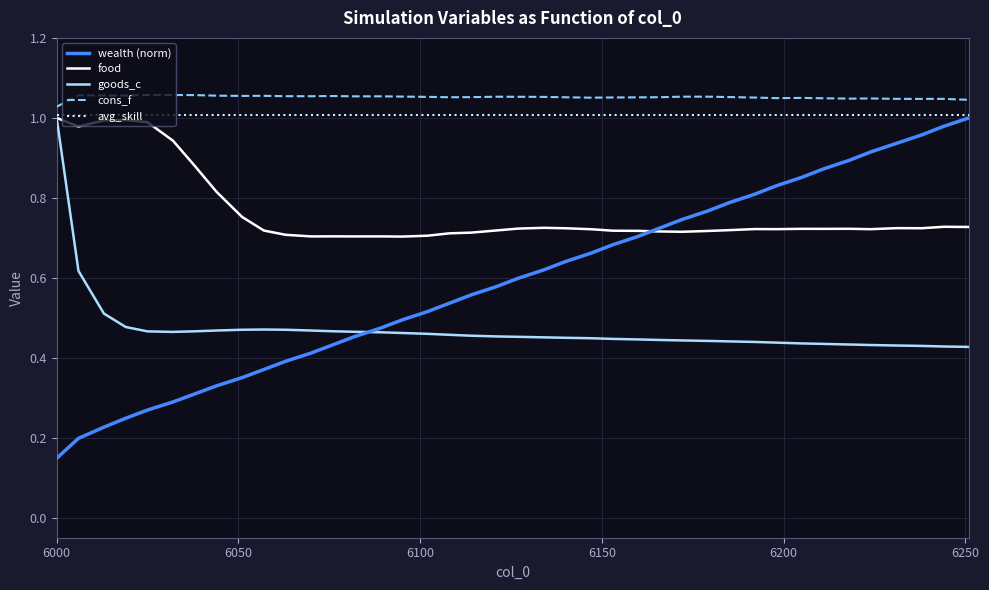

Which series has the largest range (max minus min)?

wealth (norm)